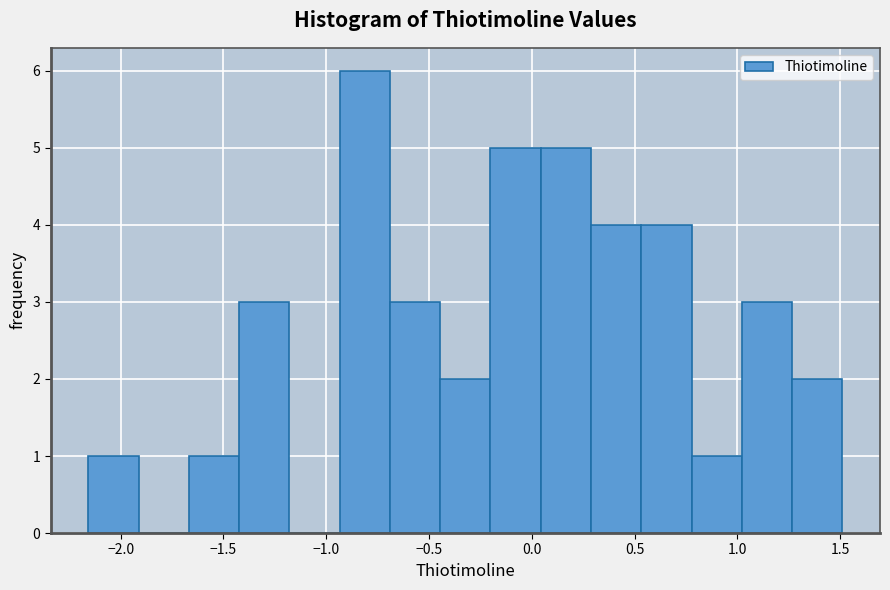

How tall is the bar that spans -1.40 to -1.20 on the x-axis? Neither the bar edges nor the heights are printed on the chart, so give them approximately, as read against the axes.

3